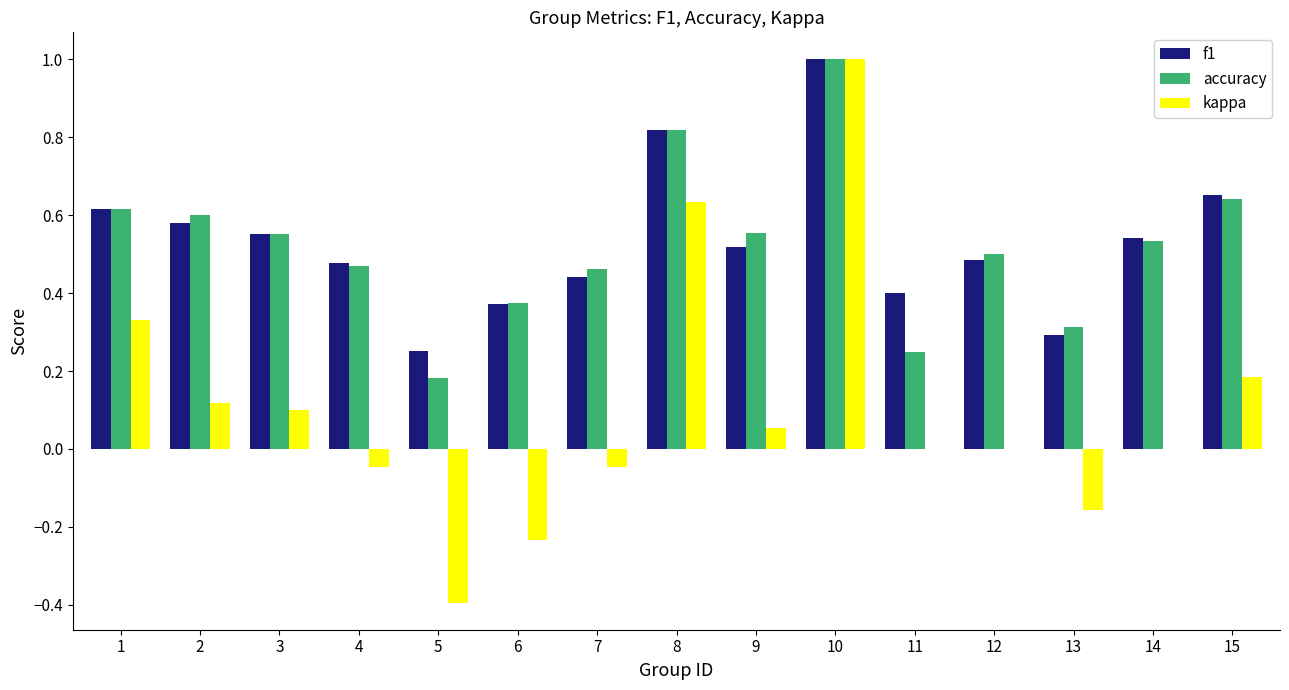

Count the number of categories in the chart.

15